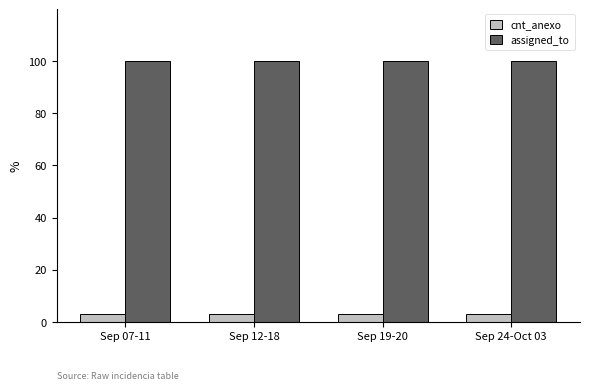

What is the label of the 3rd bar from the right?

Sep 12-18